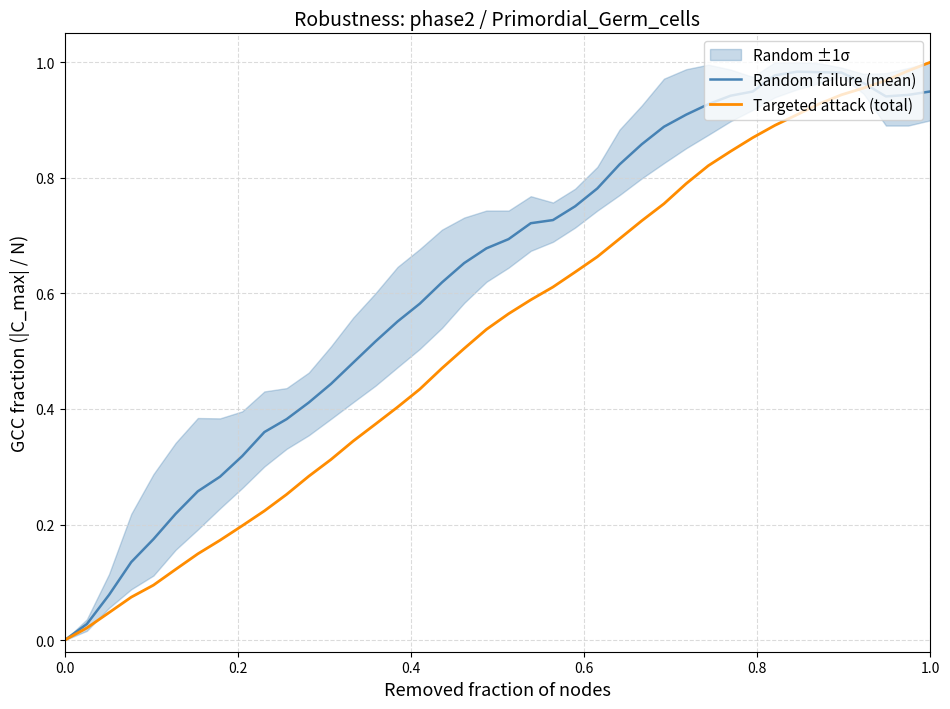

Rank the series by their average value, from highest to lowest.

Random failure (mean), Targeted attack (total)